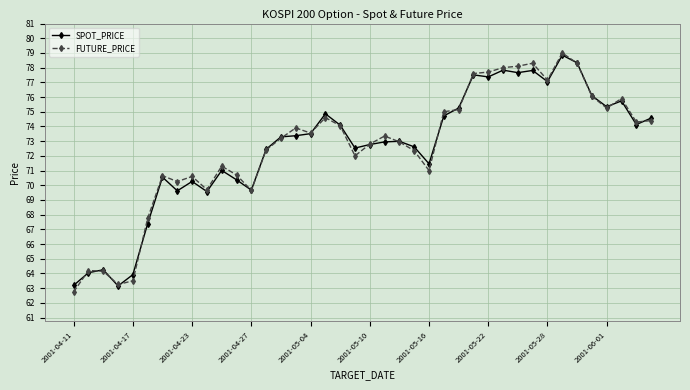

What is the maximum value for FUTURE_PRICE?

79.0